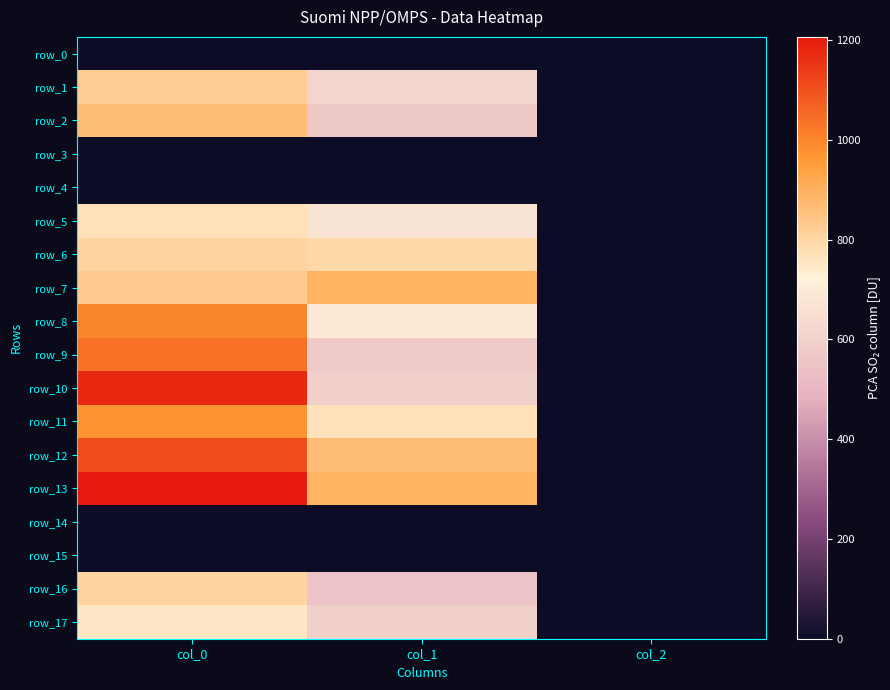

Between col_0 and col_2, which series saw the biggest shift?

row_13